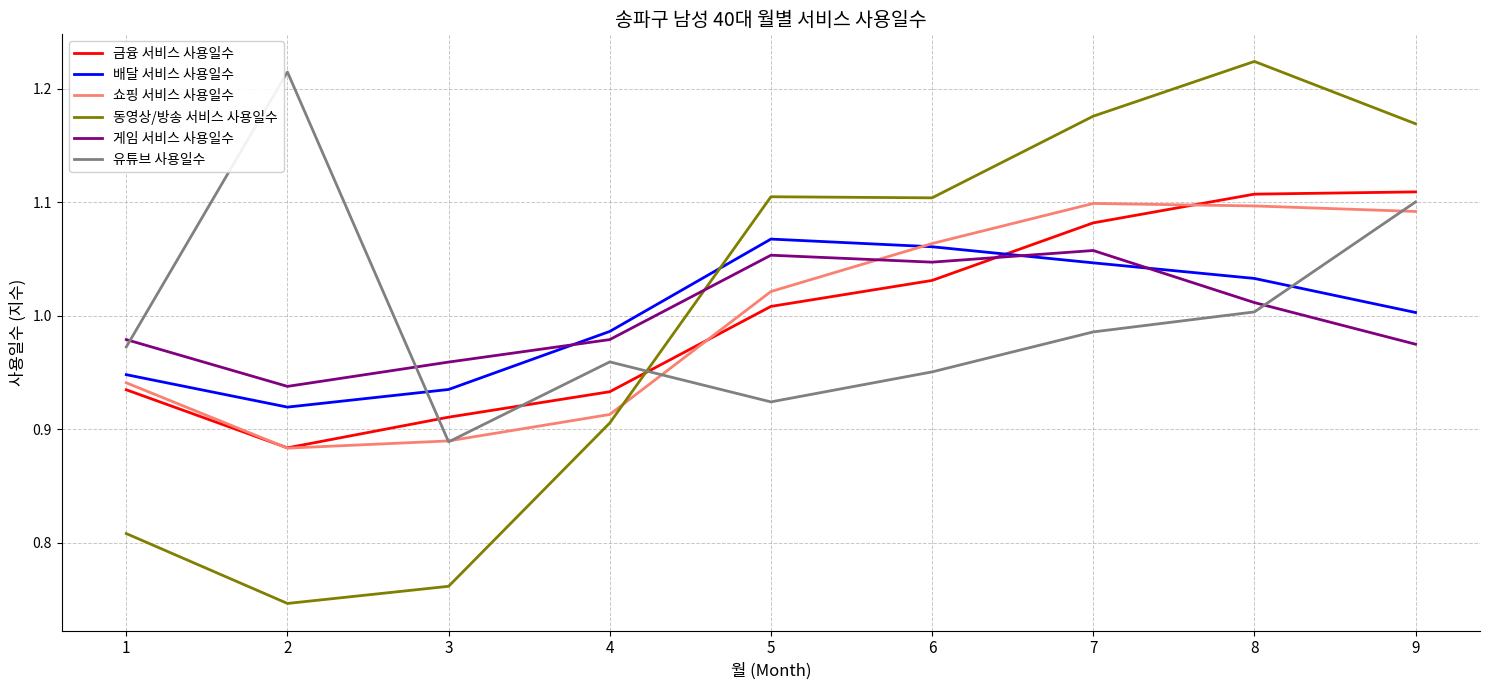

Which series changed the most between 2 and 5?

동영상/방송 서비스 사용일수